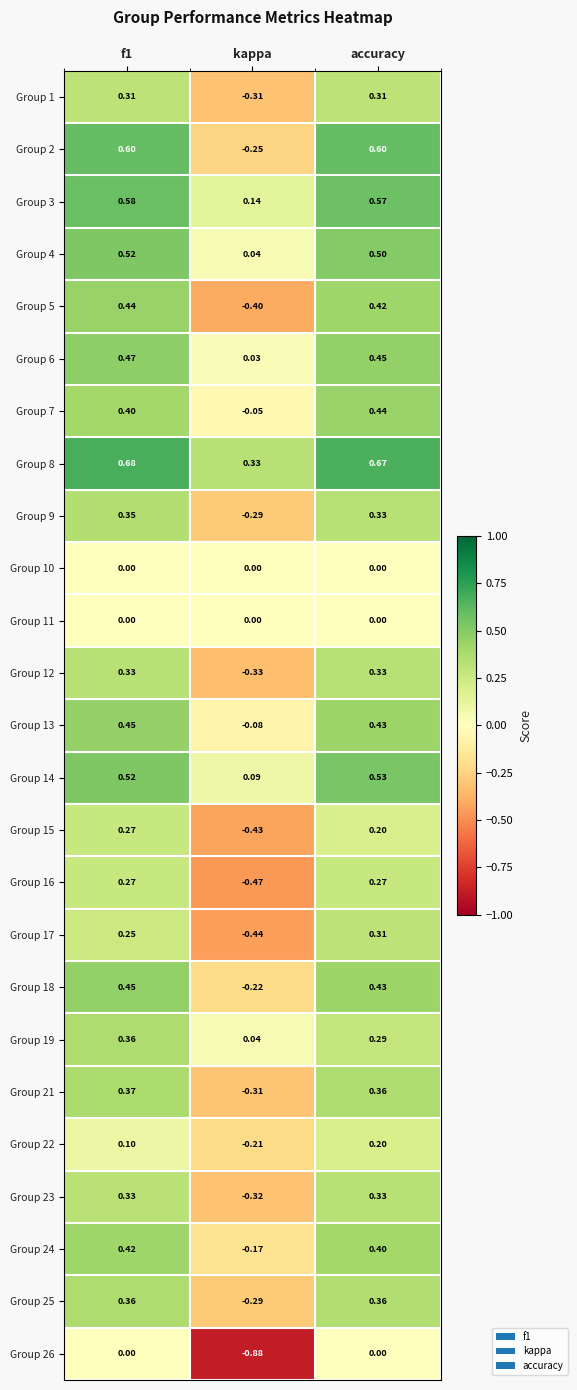

At which label is Group 18 closest to 0?

kappa